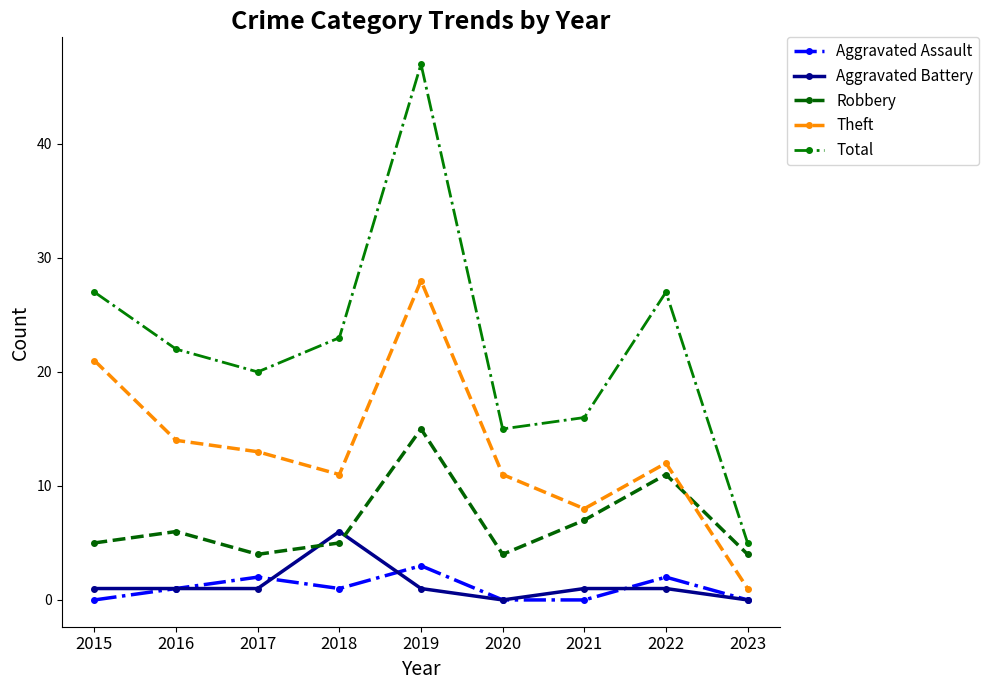

Is it true that Total equals 7 at 2023?

False